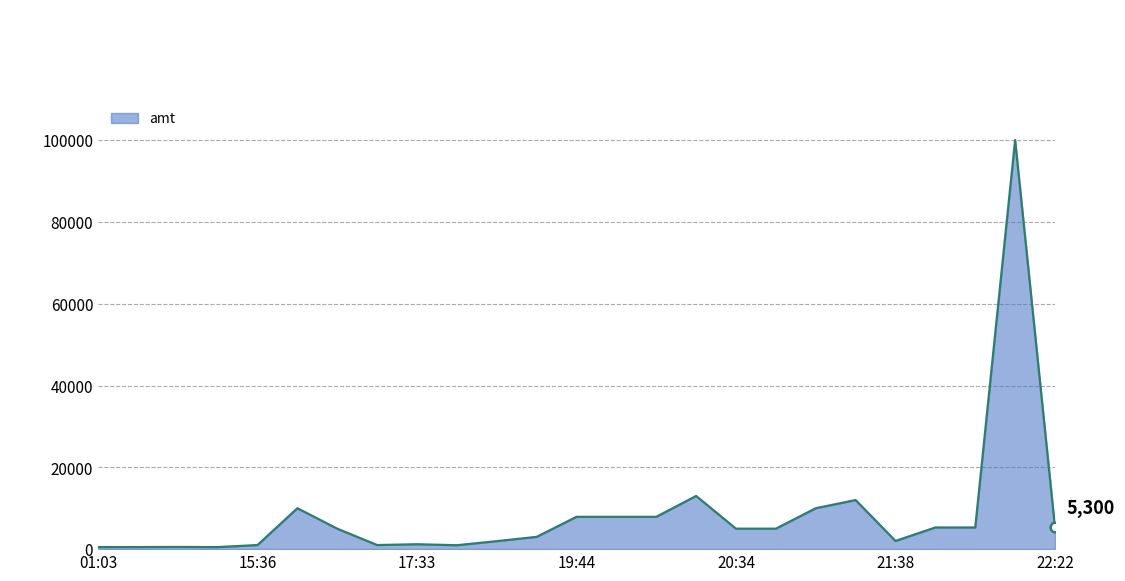

What is the difference between the maximum and minimum values?

99500.0